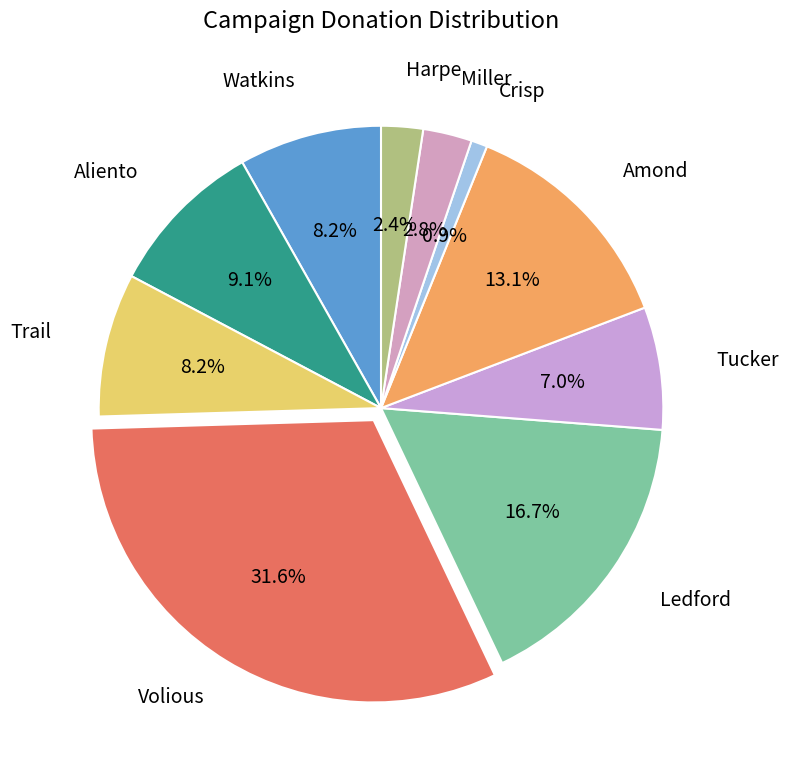

Count the number of slices in the pie.

10